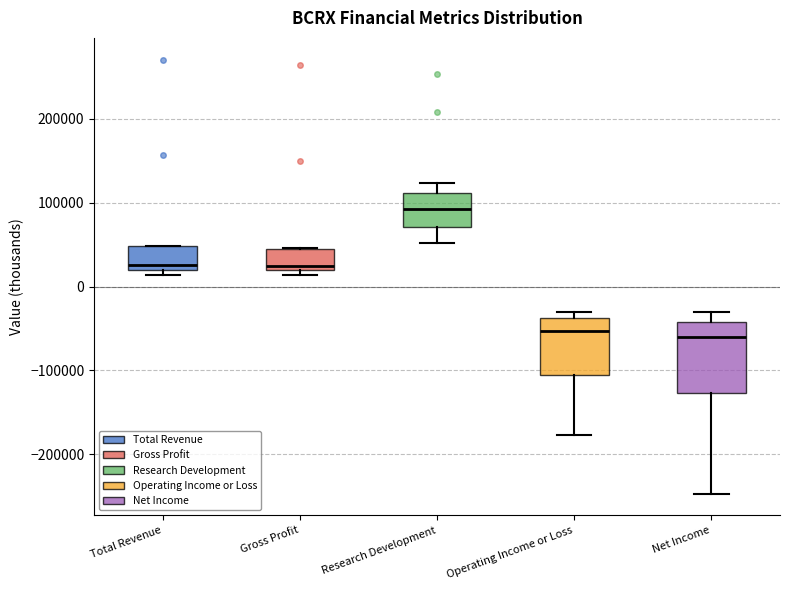

Reading left to right, transcribe this box plot: for each box, give where its median line is, the range the box spans, and where its two whiskers end, as read against the y-axis. The values are not printed on the chart, so give them approximately, as read against the axis.

Total Revenue: median 30000, box 20000 to 50000, whiskers 10000 to 50000
Gross Profit: median 20000 (just above the box's lower edge), box 20000 to 50000, whiskers 10000 to 50000
Research Development: median 90000, box 70000 to 110000, whiskers 50000 to 120000
Operating Income or Loss: median -50000, box -110000 to -40000, whiskers -180000 to -30000
Net Income: median -60000, box -130000 to -40000, whiskers -250000 to -30000